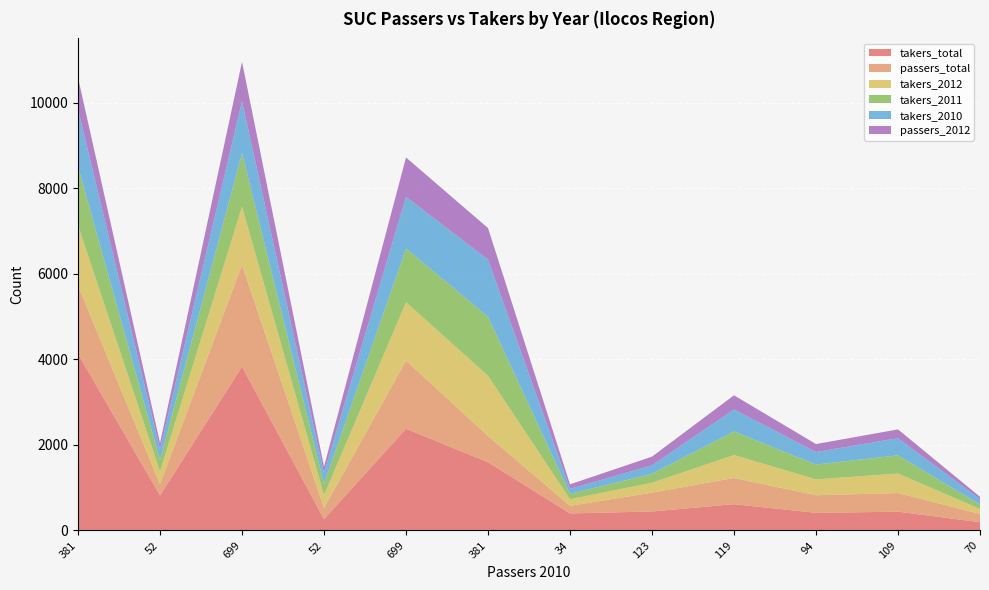

Reading right to left, extract all data points from this chart.

takers_total: 192	437	411	613	442	397	1594	2377	262	3831	818	4128
passers_total: 192	437	411	613	442	177	613	1594	262	2377	262	1594
takers_2012: 116	456	371	537	229	156	1411	1363	297	1363	297	1411
takers_2011: 105	427	346	551	211	124	1380	1258	269	1258	269	1380
takers_2010: 124	399	294	515	198	117	1337	1210	252	1210	252	1337
passers_2012: 57	206	186	331	203	106	736	920	147	920	147	736